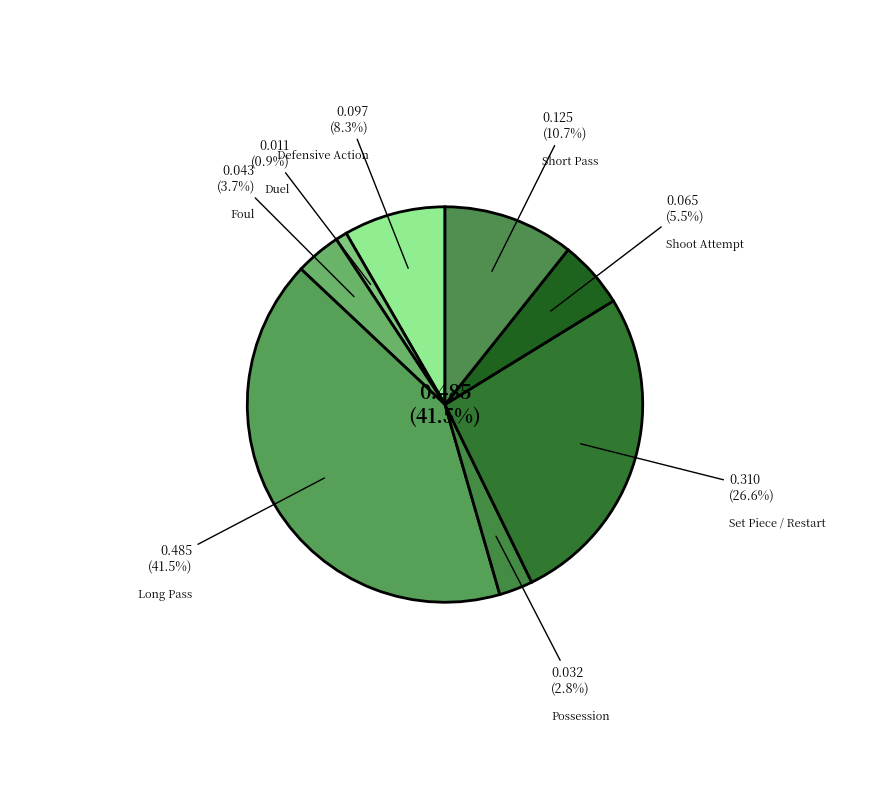

To the nearest percent, what portion does Short Pass represent?

11%